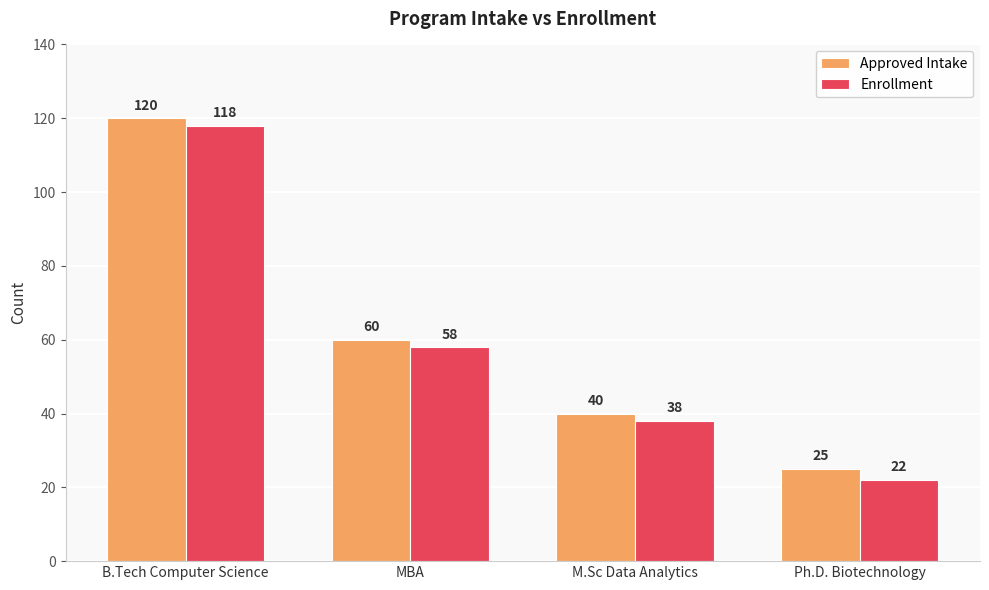

Where is Enrollment nearest to the value 70?

MBA